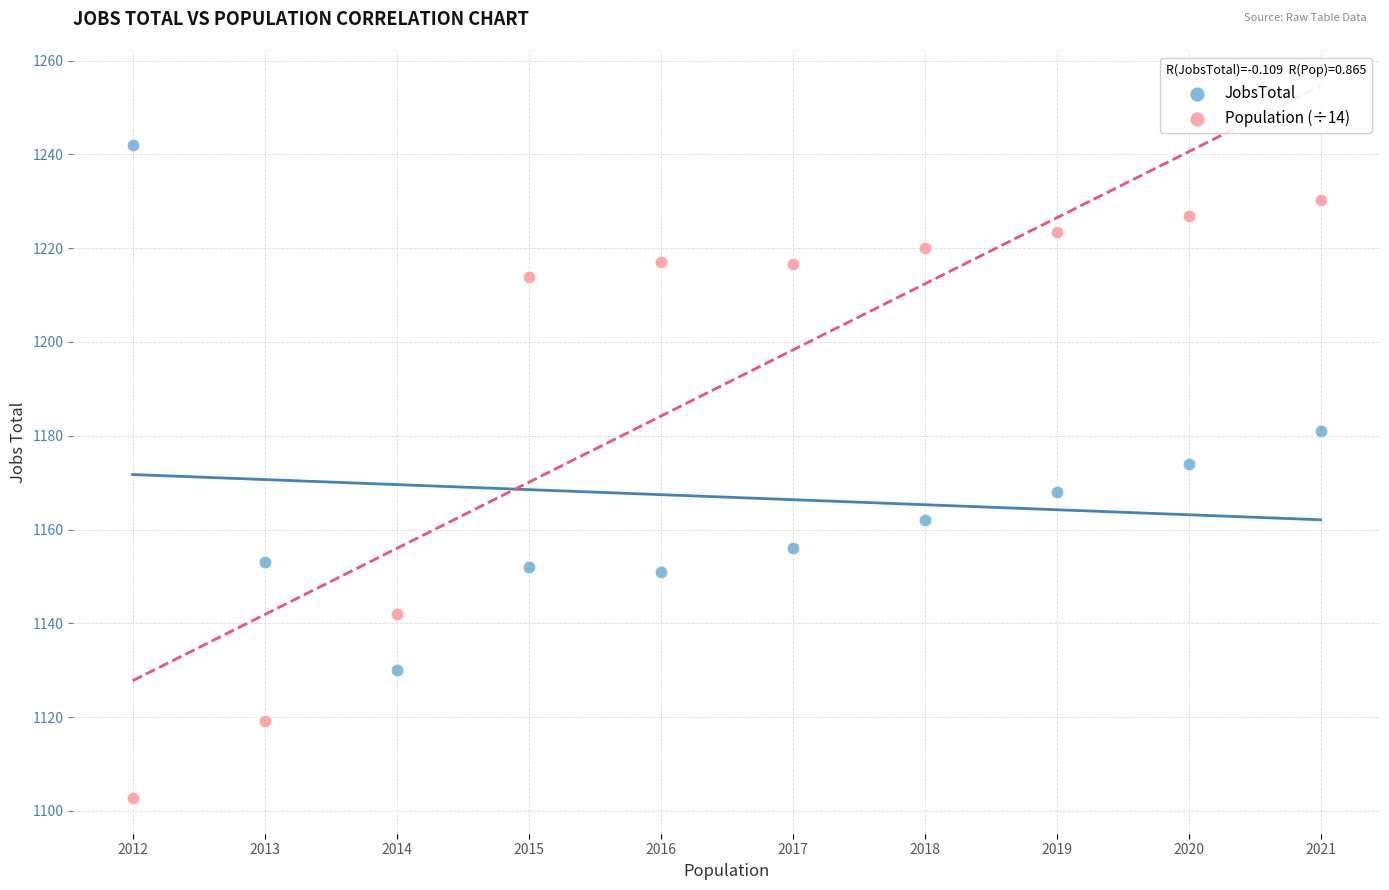

Which series reaches the maximum Y coordinate?

JobsTotal